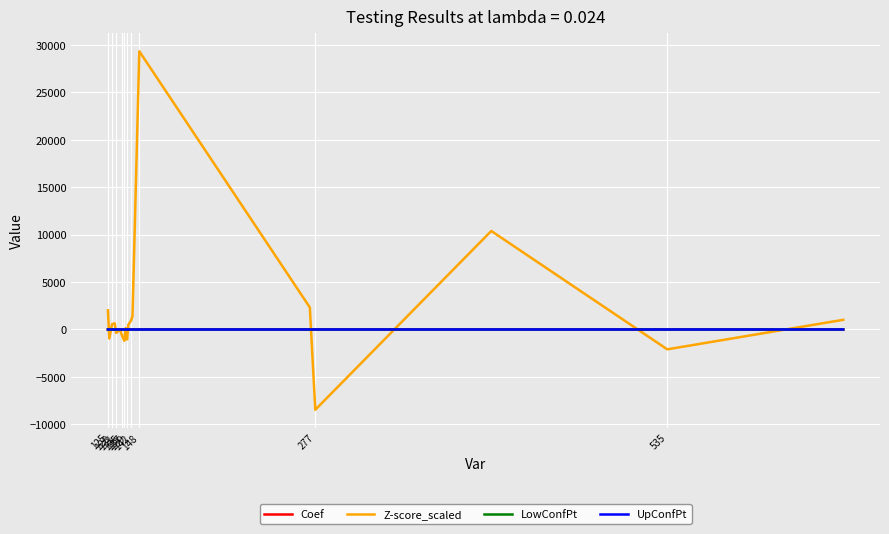

What is the difference between the second highest and second lowest values in the Z-score_scaled series?

12485.4